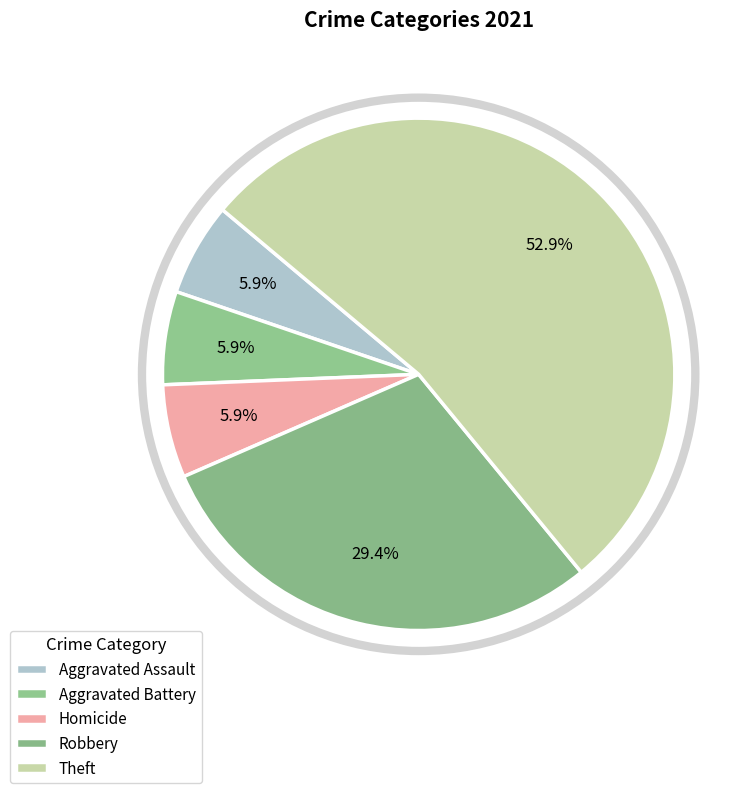

The Robbery slice represents 42% of the pie. True or false?

False